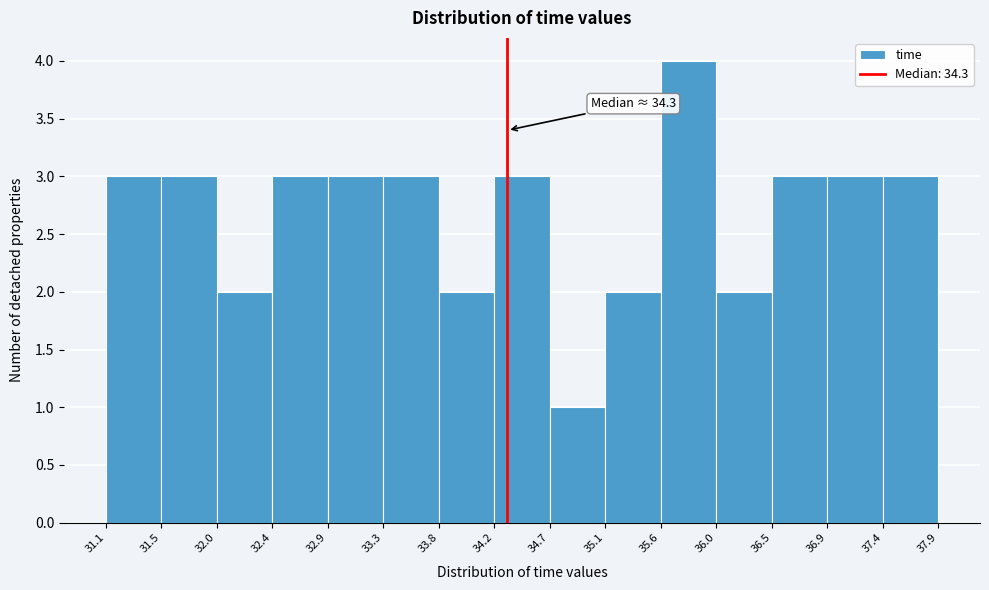

Over which range of the x-axis is the bar tallest?

35.6 to 36.0